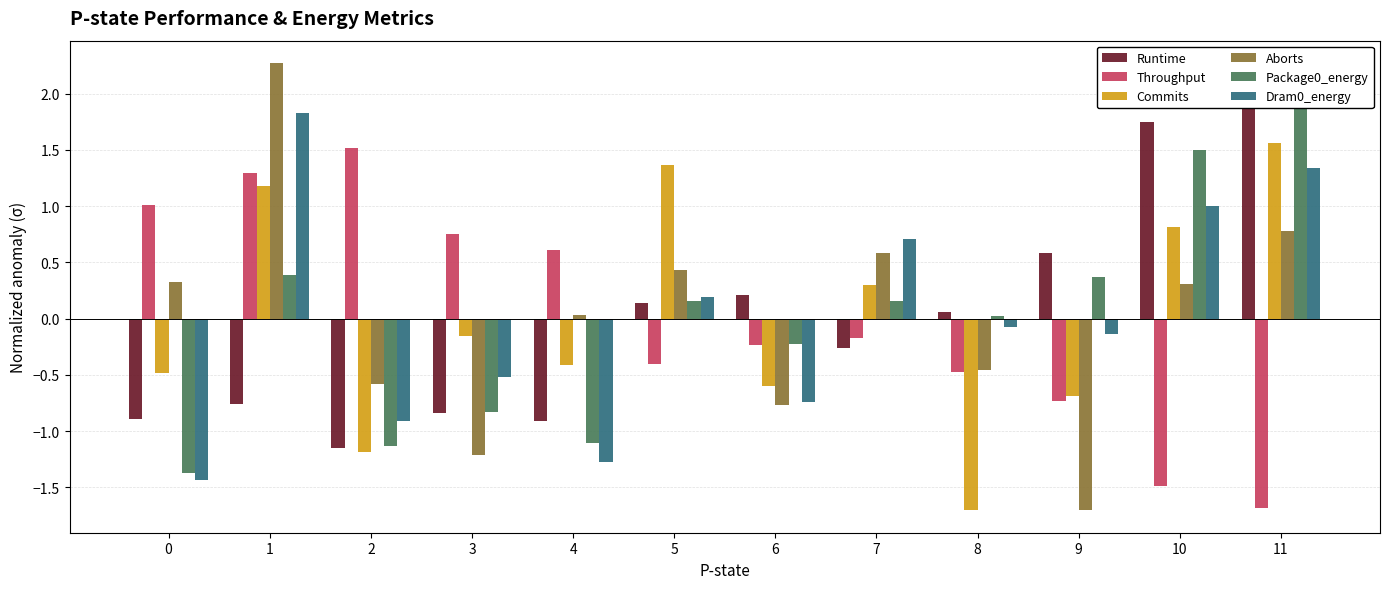

Reading left to right, extract all data points from this chart.

Runtime: 0=-0.9	1=-0.8	2=-1.1	3=-0.8	4=-0.9	5=0.1	6=0.2	7=-0.3	8=0.1	9=0.6	10=1.8	11=2.1
Throughput: 0=1.0	1=1.3	2=1.5	3=0.8	4=0.6	5=-0.4	6=-0.2	7=-0.2	8=-0.5	9=-0.7	10=-1.5	11=-1.7
Commits: 0=-0.5	1=1.2	2=-1.2	3=-0.2	4=-0.4	5=1.4	6=-0.6	7=0.3	8=-1.7	9=-0.7	10=0.8	11=1.6
Aborts: 0=0.3	1=2.3	2=-0.6	3=-1.2	4=0.0	5=0.4	6=-0.8	7=0.6	8=-0.5	9=-1.7	10=0.3	11=0.8
Package0_energy: 0=-1.4	1=0.4	2=-1.1	3=-0.8	4=-1.1	5=0.2	6=-0.2	7=0.2	8=0.0	9=0.4	10=1.5	11=2.1
Dram0_energy: 0=-1.4	1=1.8	2=-0.9	3=-0.5	4=-1.3	5=0.2	6=-0.7	7=0.7	8=-0.1	9=-0.1	10=1.0	11=1.3